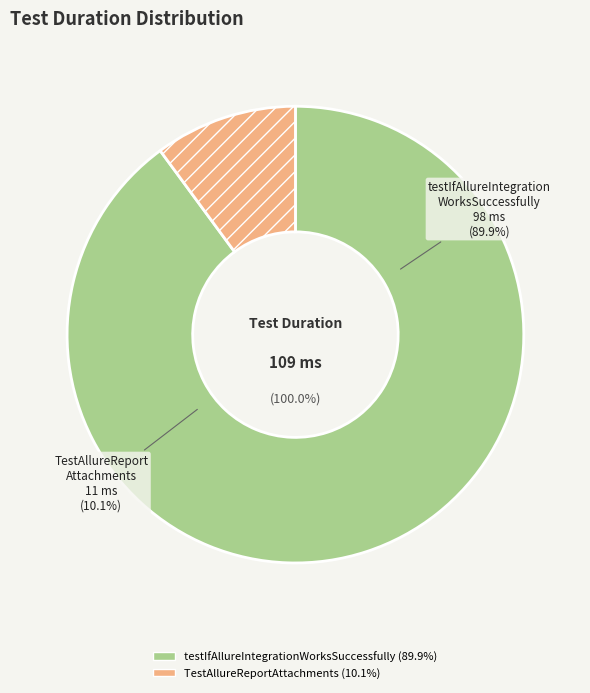

Does any single category account for the majority?

Yes